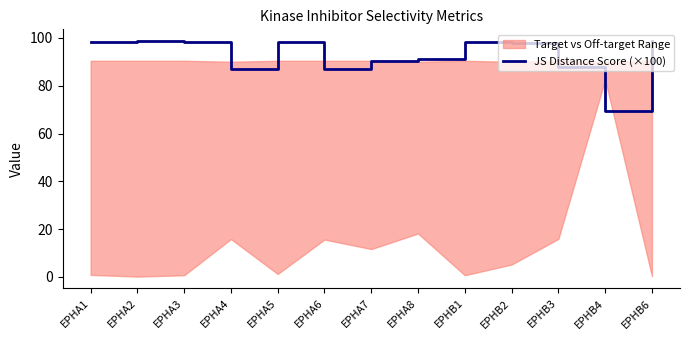

Does the chart have visible grid lines?

No